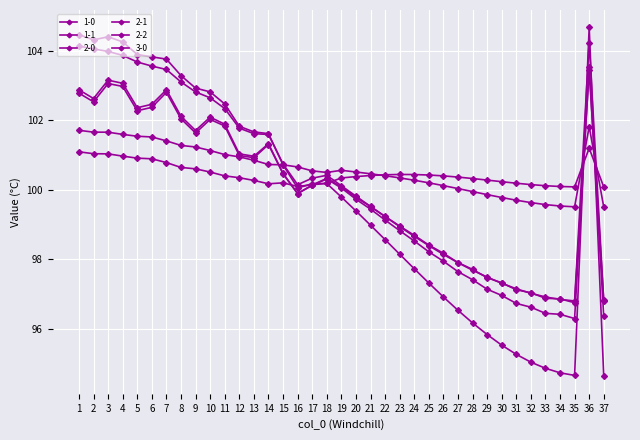

What is the minimum value shown in the chart?

94.6